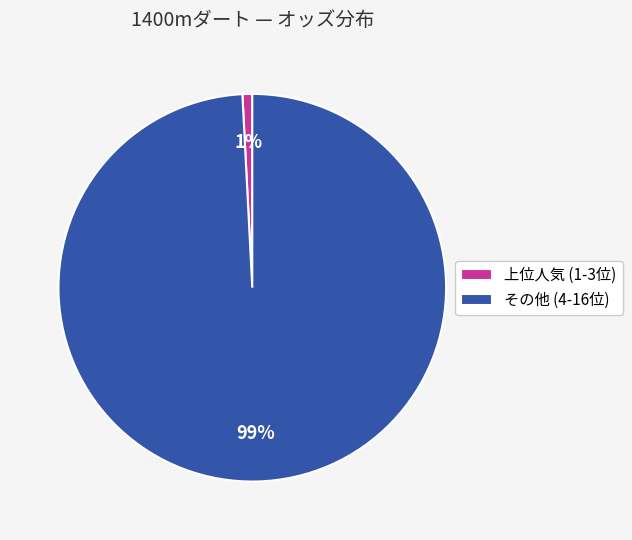

Combined, do 上位人気 (1-3位) and その他 (4-16位) account for over 50%?

Yes